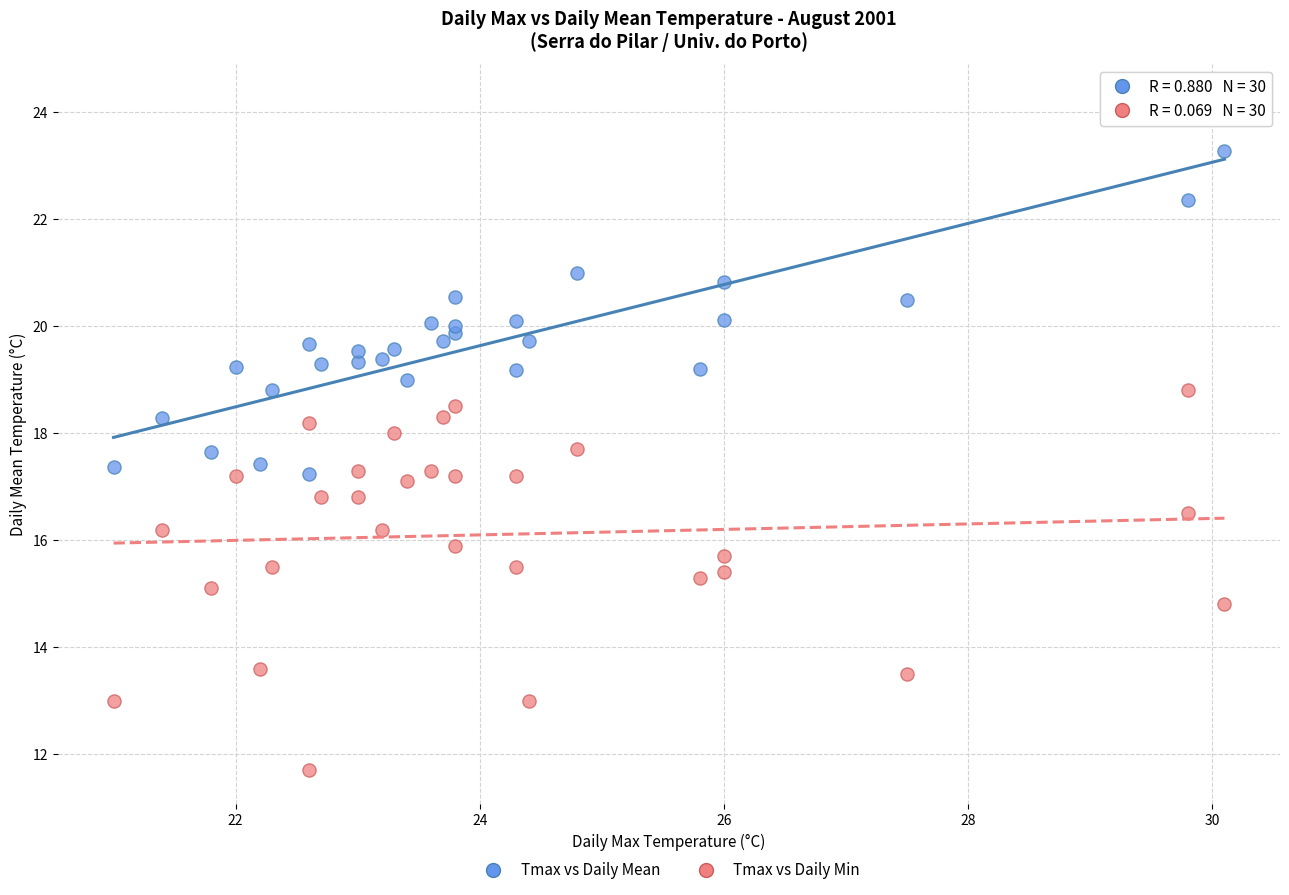

Across all data points, what is the range of X values (max minus min)?

9.1